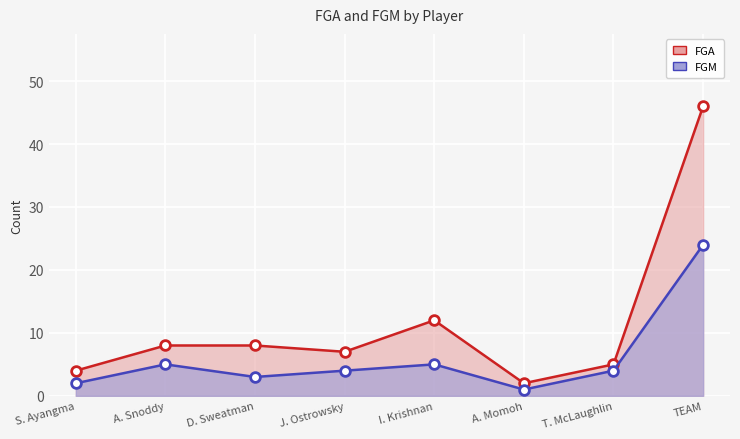

What is the approximate value of FGM at A. Snoddy, to the nearest 5?

5